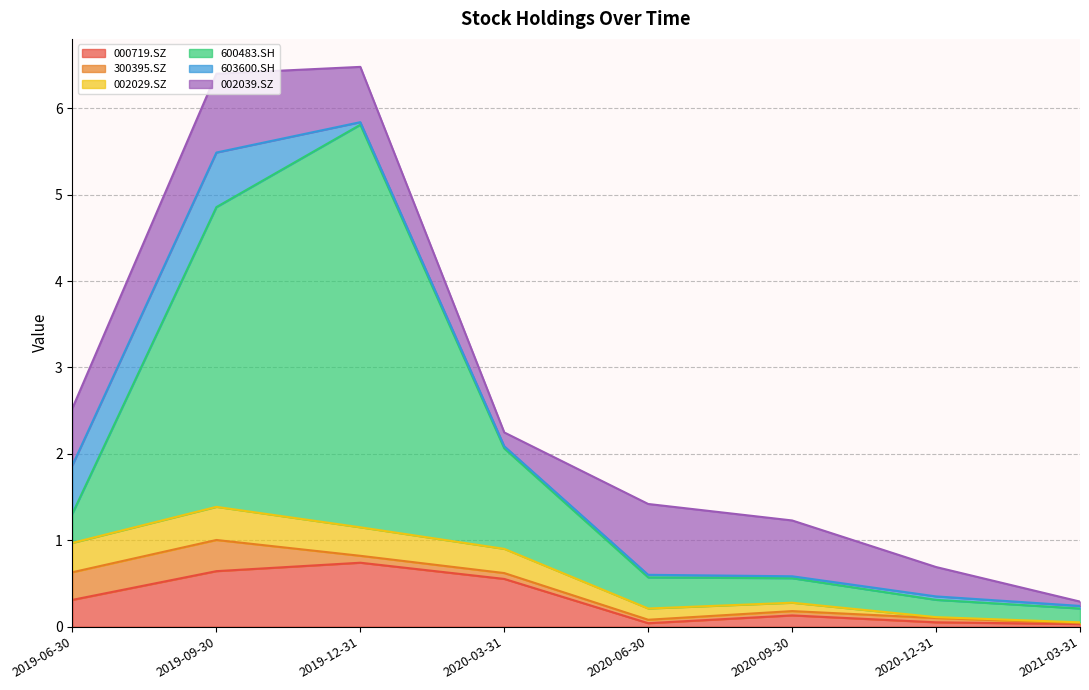

At which category is the sum across all series the highest?

2019-12-31